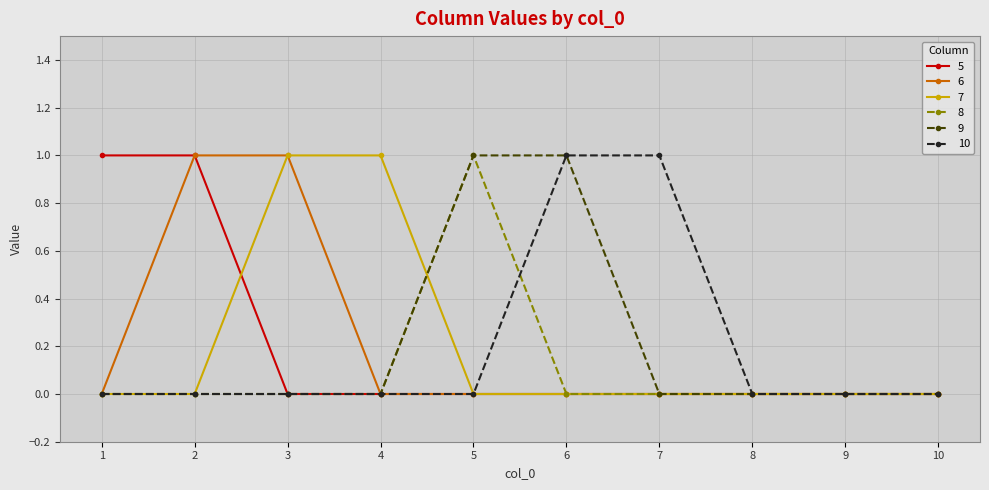

True or false: 10 has a value of 1 at 7.

True